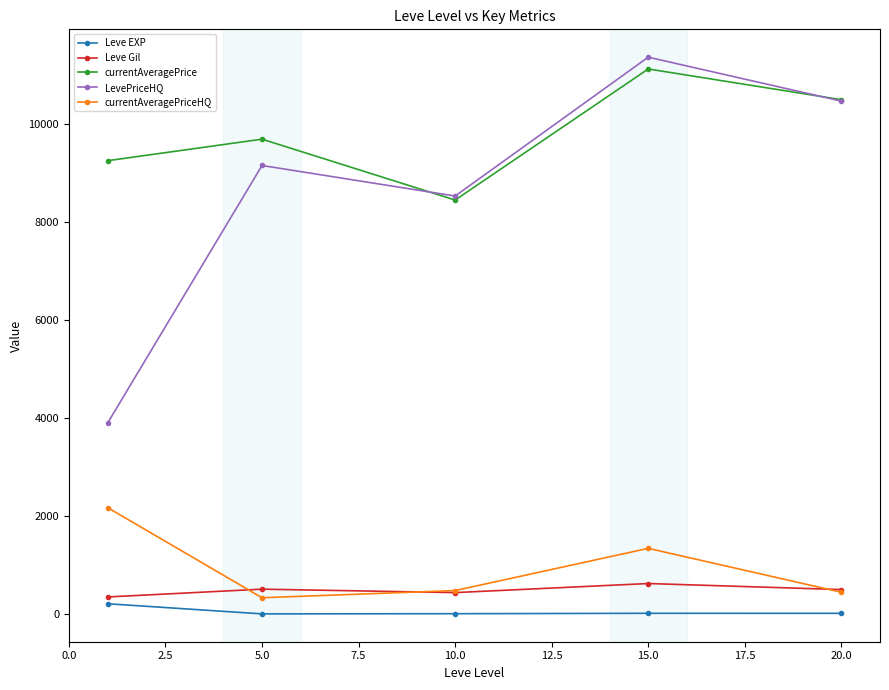

Is this an area chart (filled region under the line)?

No